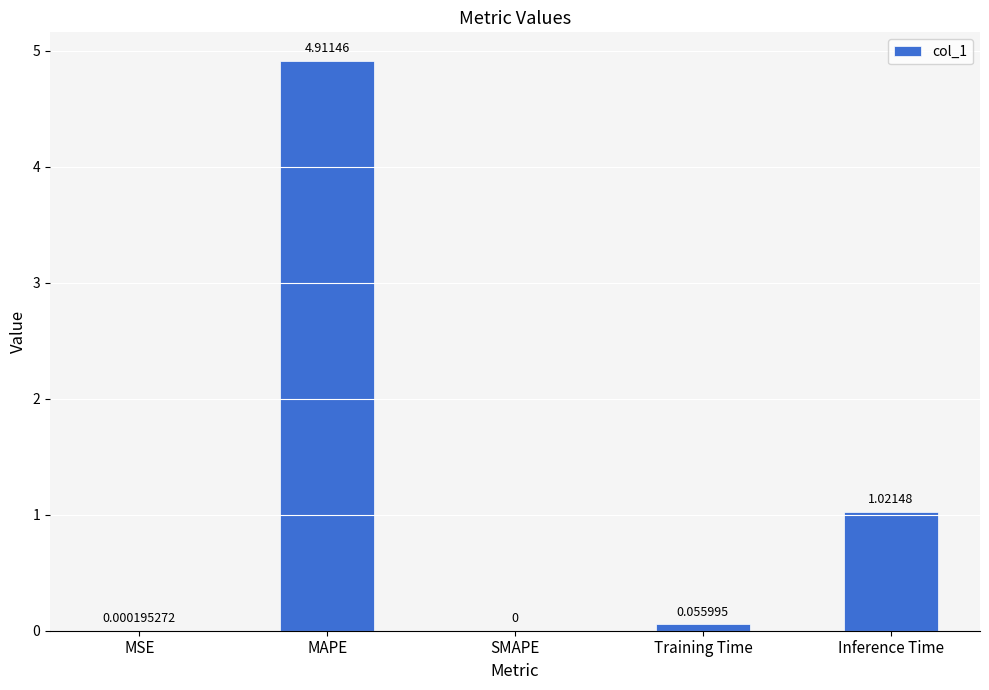

How many values are above zero?

4